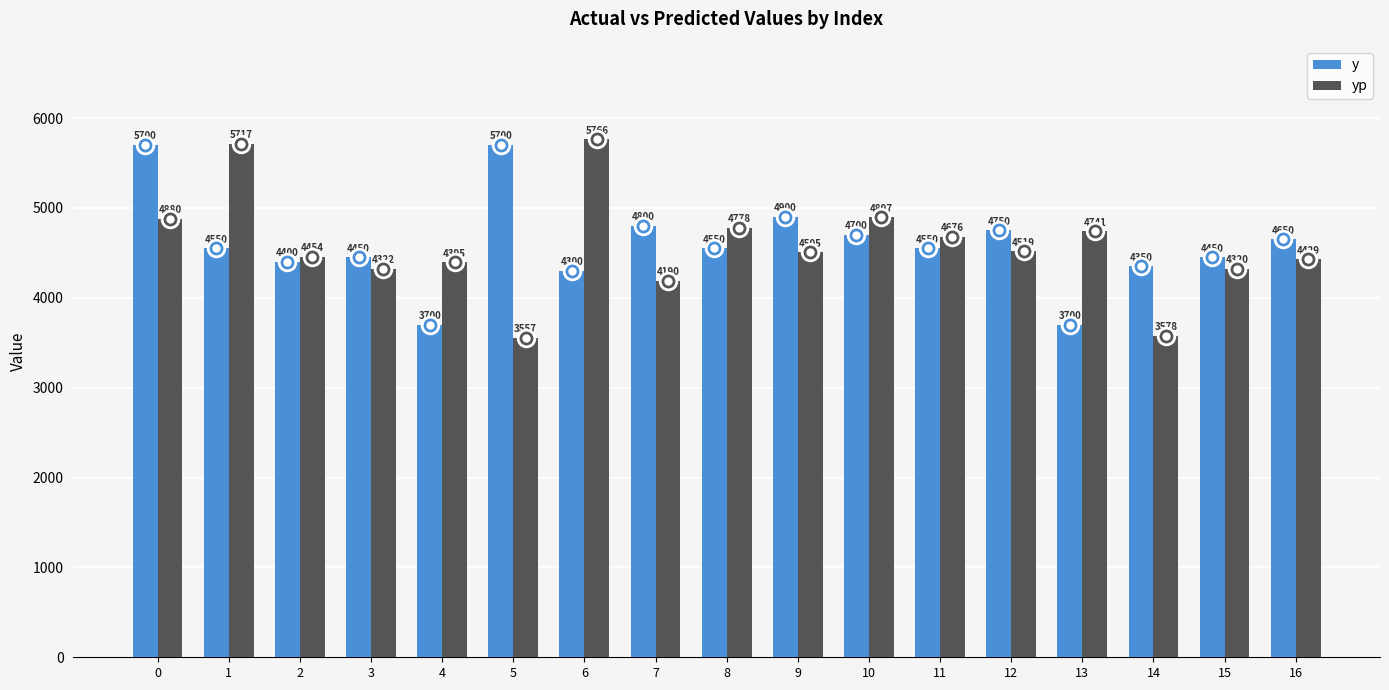

What is the minimum value for y?

3700.0